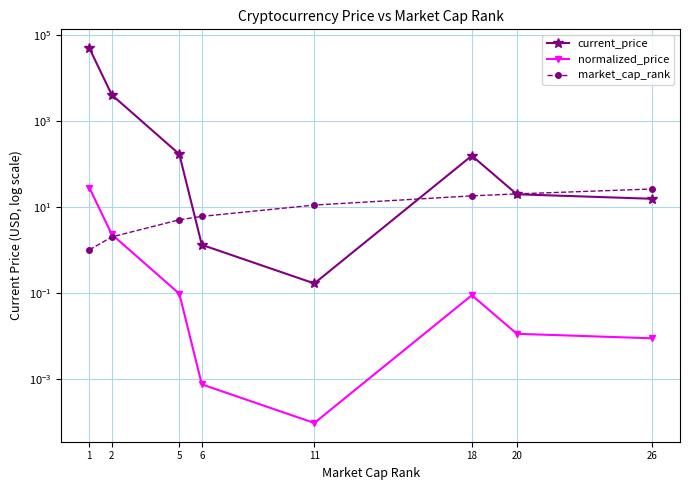

True or false: normalized_price and current_price intersect in this chart.

False